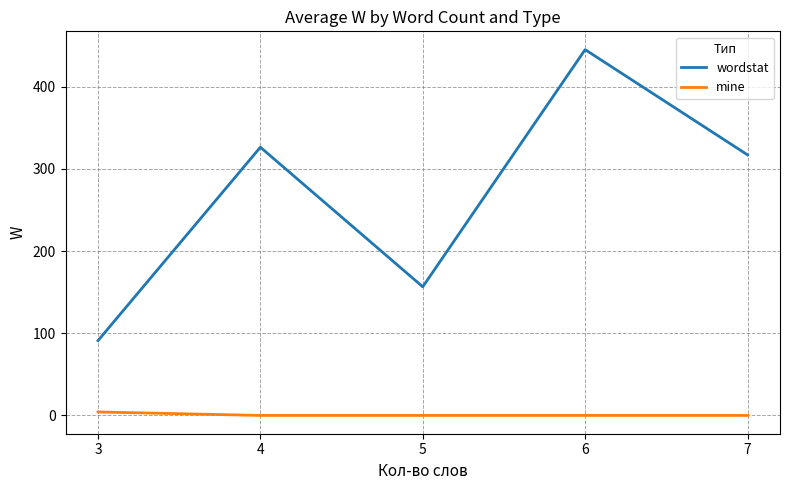

What is the difference between the maximum and minimum values in the wordstat series?

354.0